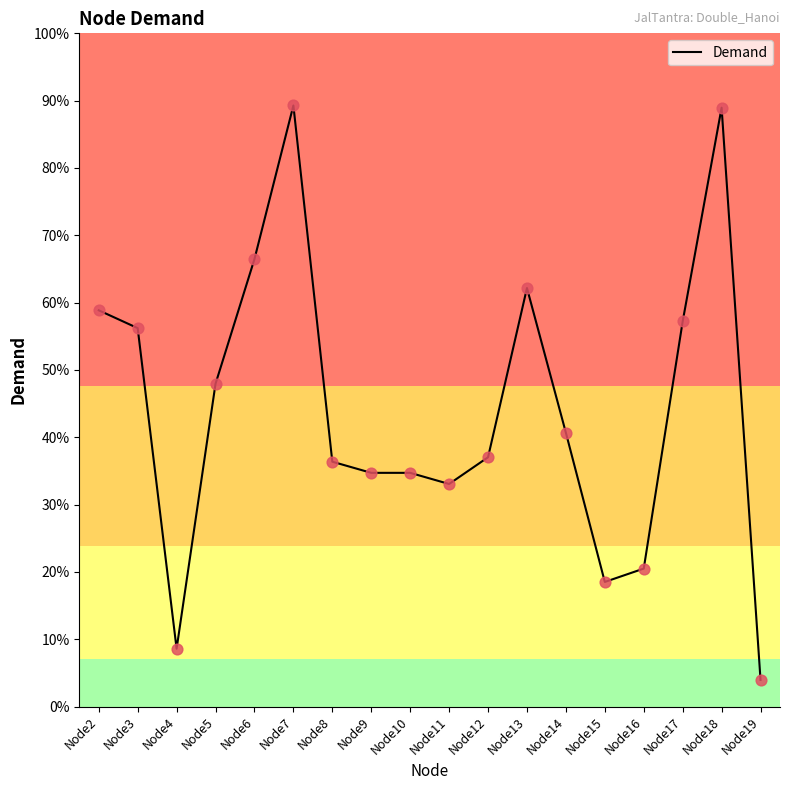

What is the ratio of the value at Node11 to the value at Node14?

0.8